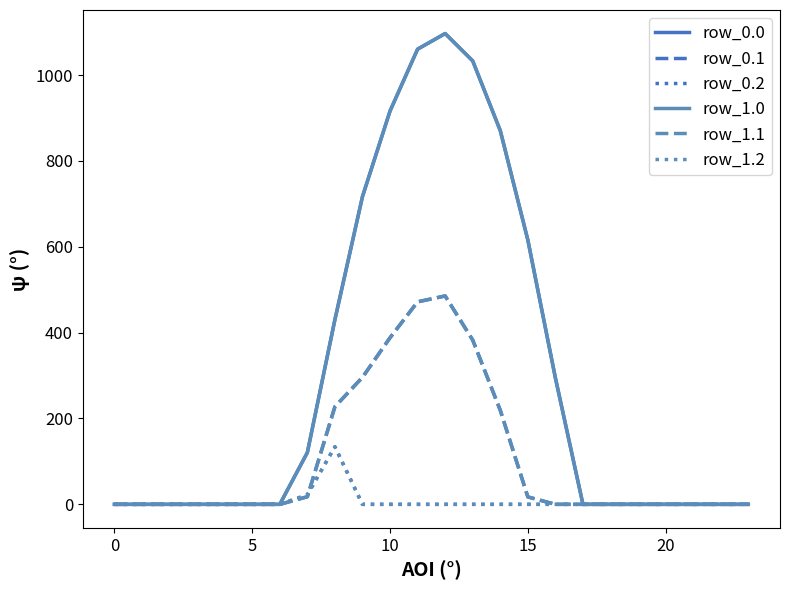

List the series in order of their peak value, lowest first.

row_0.2, row_1.2, row_0.1, row_1.1, row_0.0, row_1.0